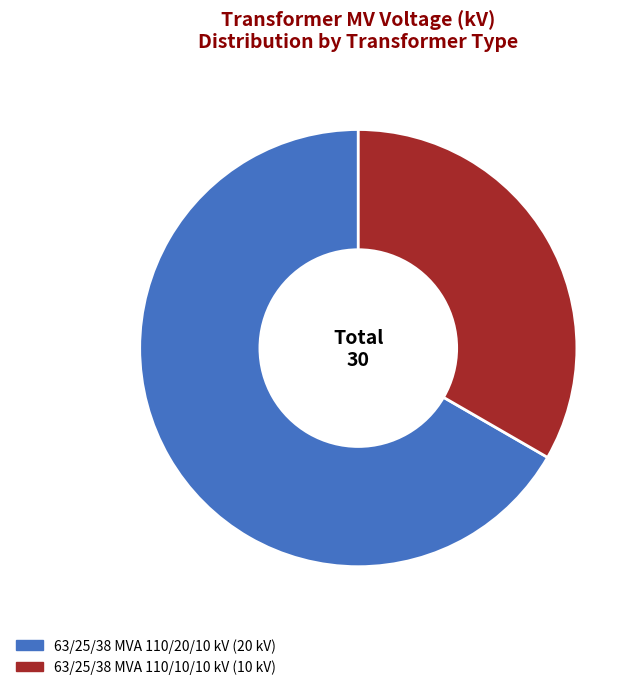

How much of the chart is everything except 63/25/38 MVA 110/10/10 kV?

66.7%